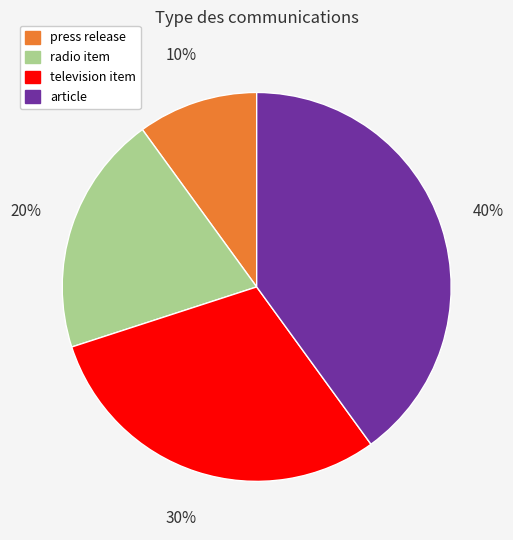

To the nearest percent, what is the average slice percentage?

25%